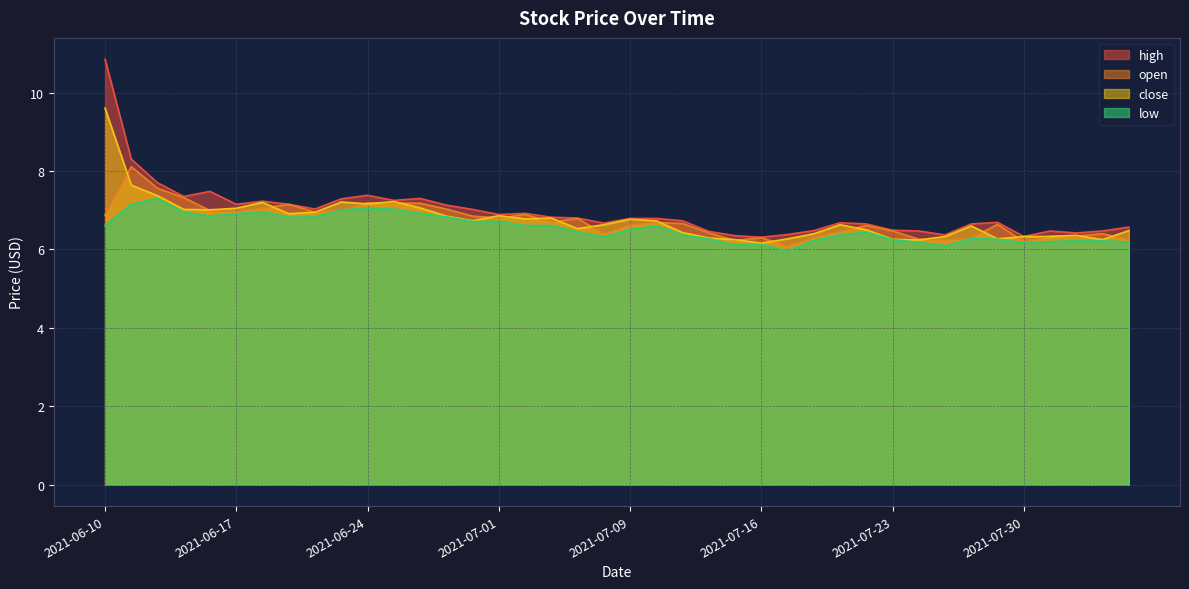

Where is close nearest to the value 7?

2021-06-16